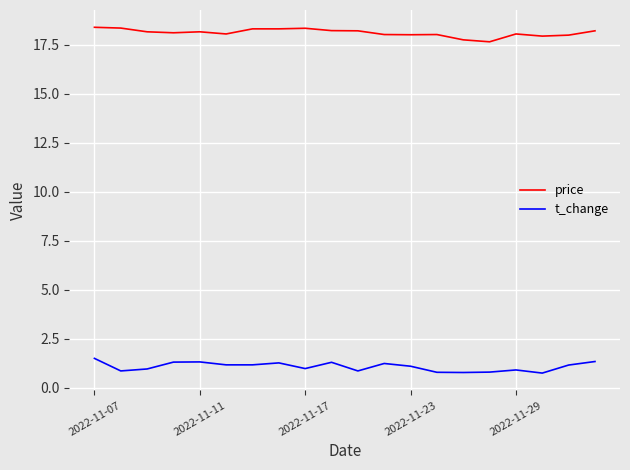

What is the highest value of the price series?

18.4